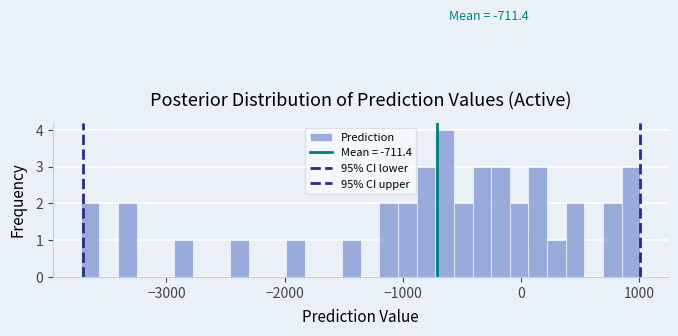

Around what value on the x-axis is the tallest bar? Give the approximate position of its centre, as read against the axis.

-600